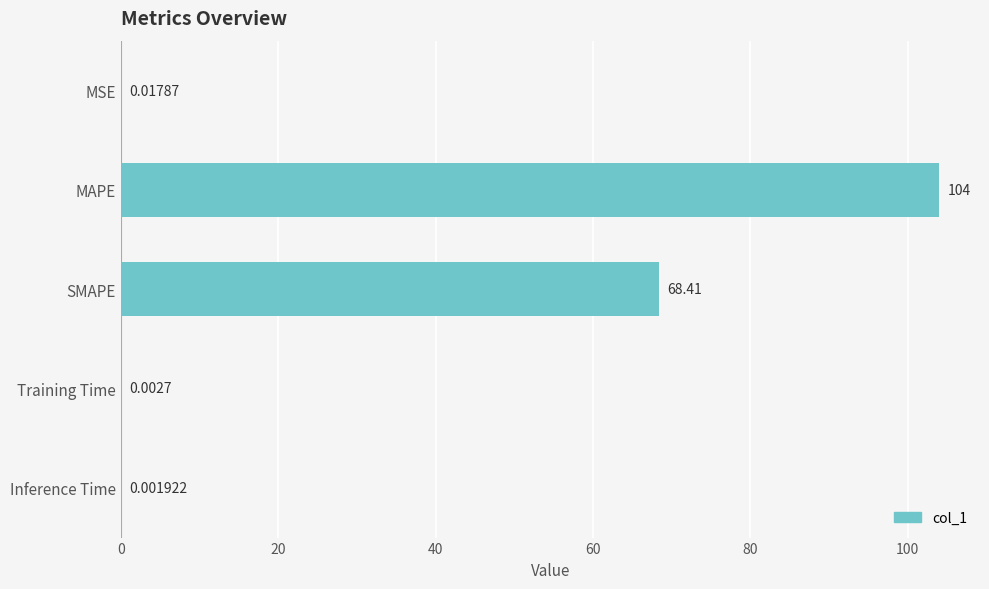

Which has a higher value, SMAPE or MSE?

SMAPE